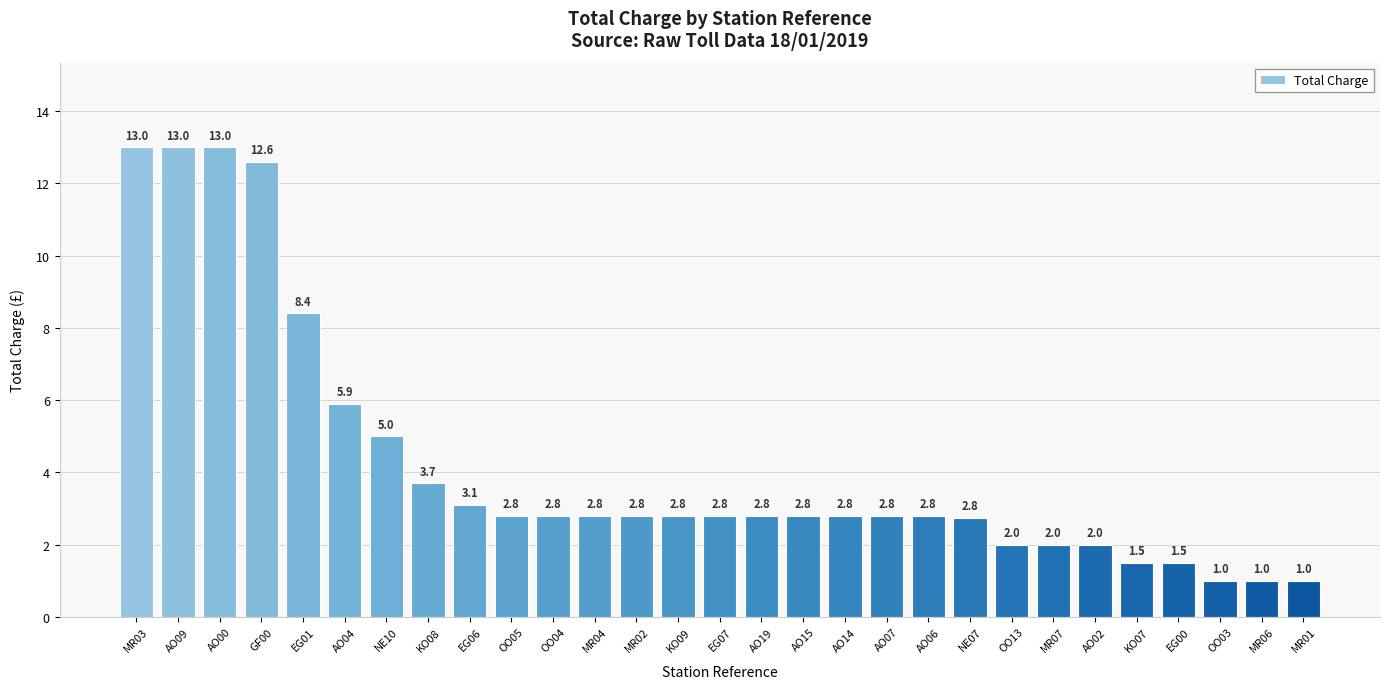

At which label does the data first exceed 2?

MR03